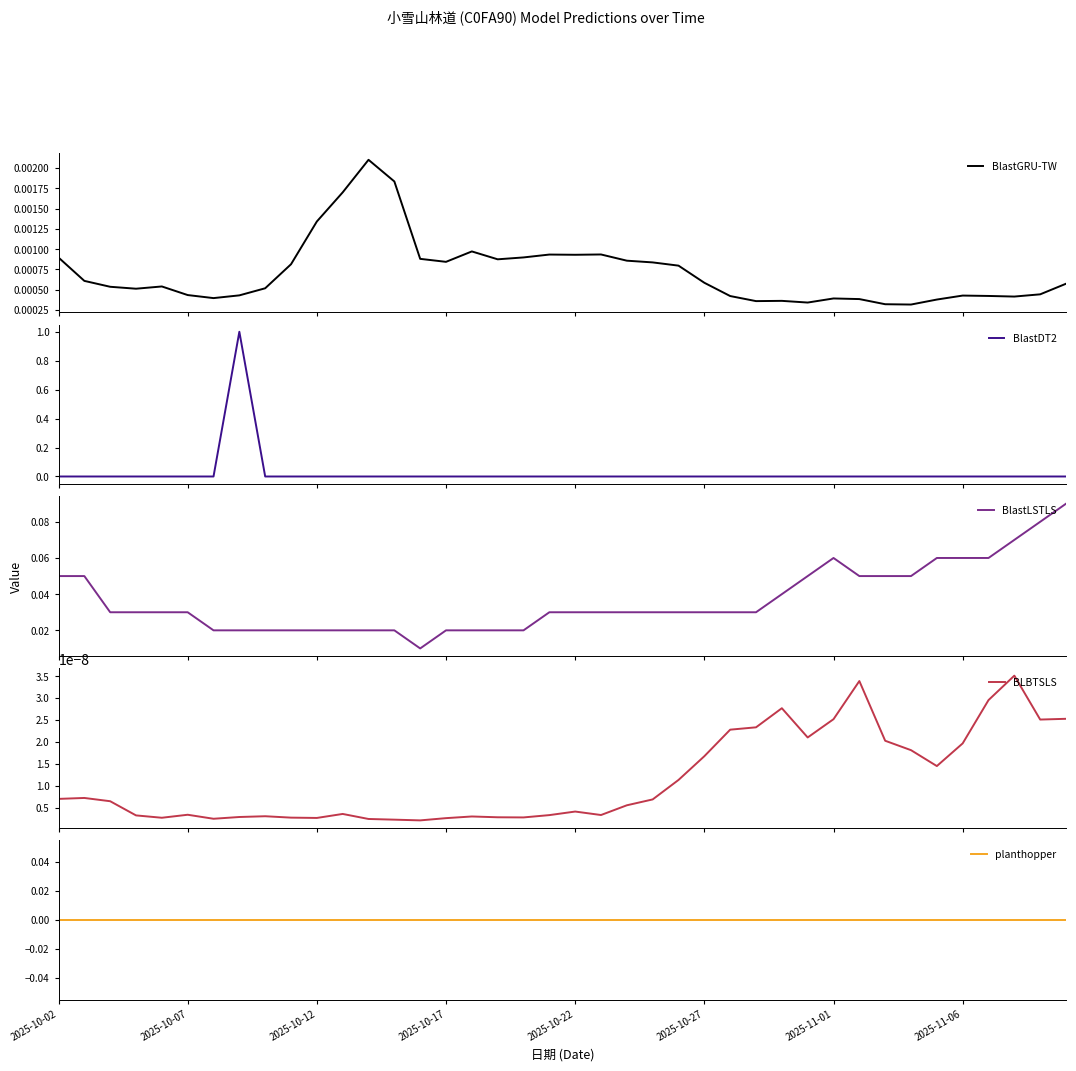

At 23, list the series in order from largest to smallest.

BlastLSTLS, BlastGRU-TW, BLBTSLS, BlastDT2, planthopper